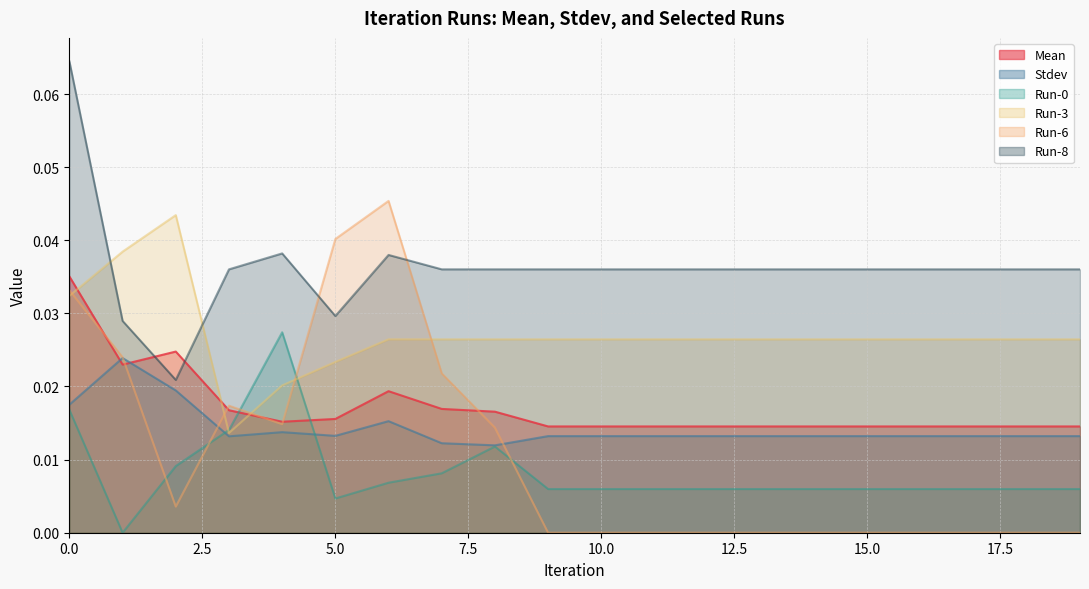

Does the chart have visible grid lines?

Yes